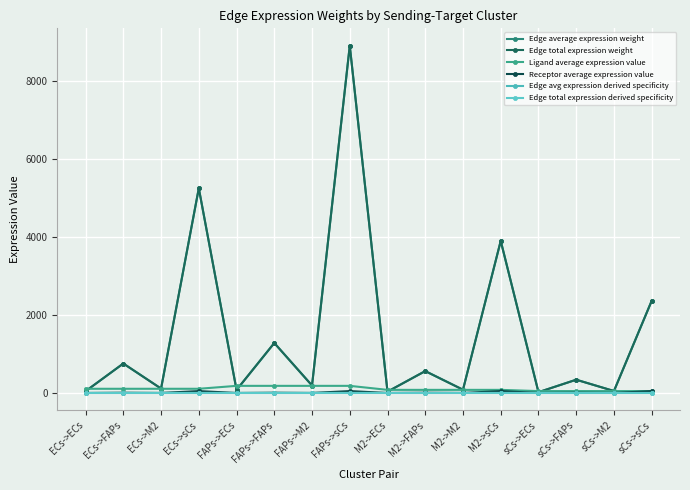

What is the label of the 7th point from the right?

M2->FAPs